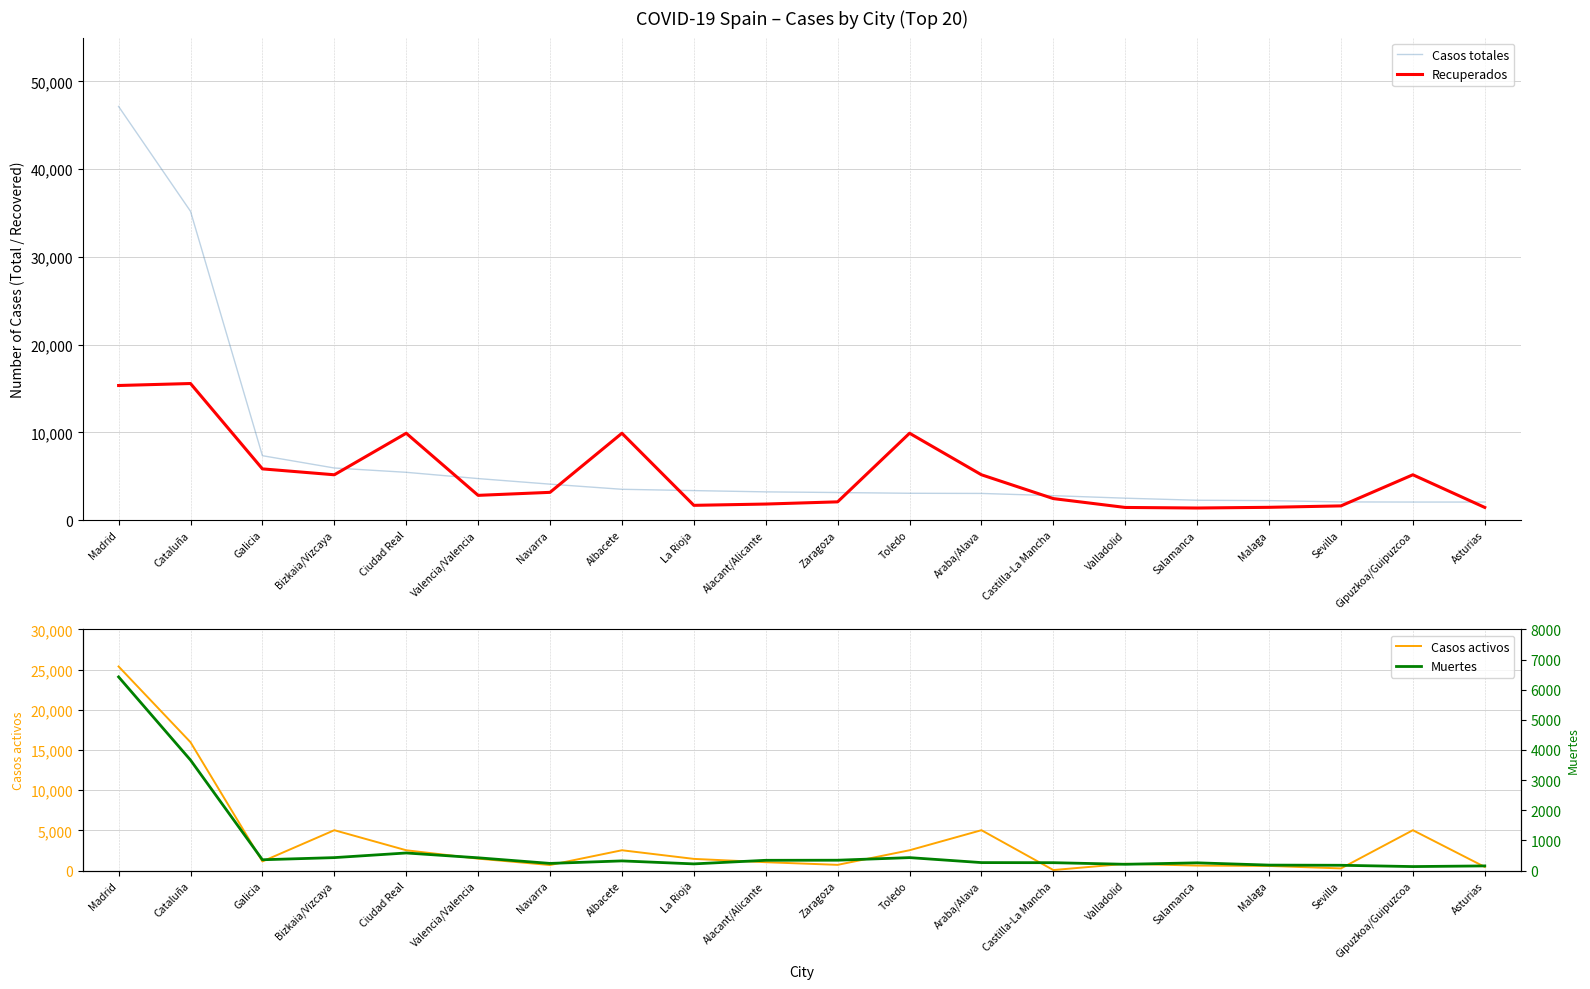

Which label corresponds to the largest value in the chart?

Madrid